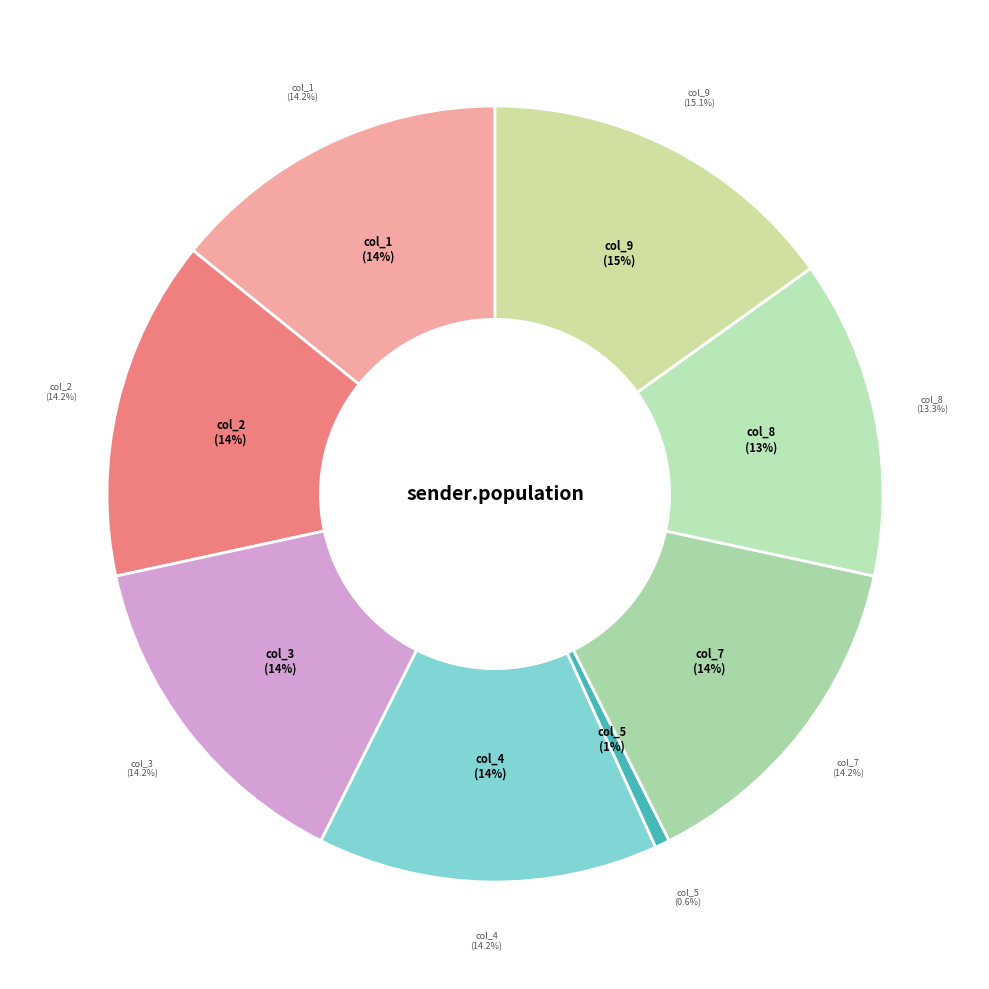

What percentage do col_7 and col_6 together represent?

14.2%